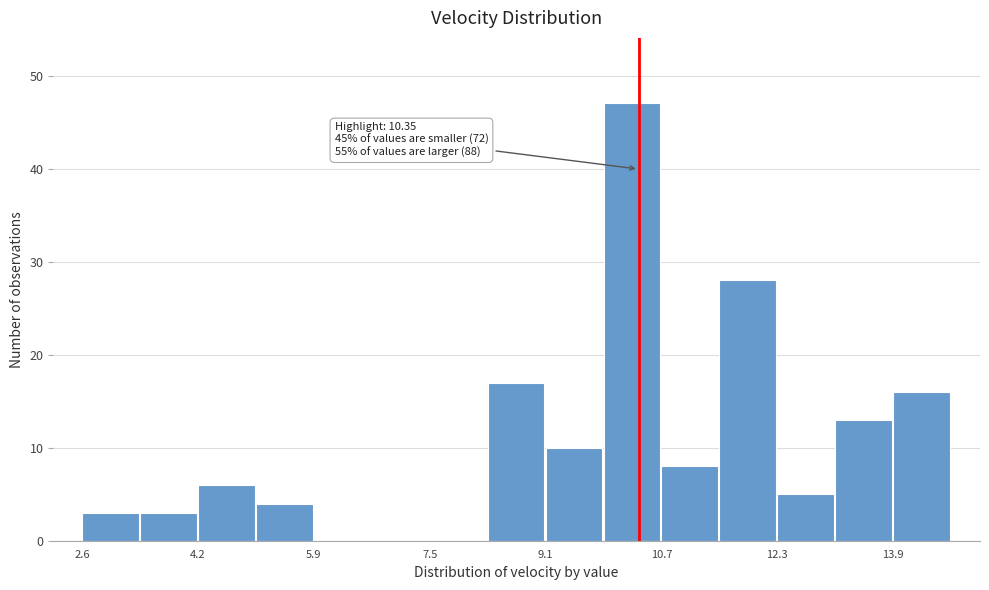

Over which range of the x-axis is the bar tallest?

9.8 to 10.6